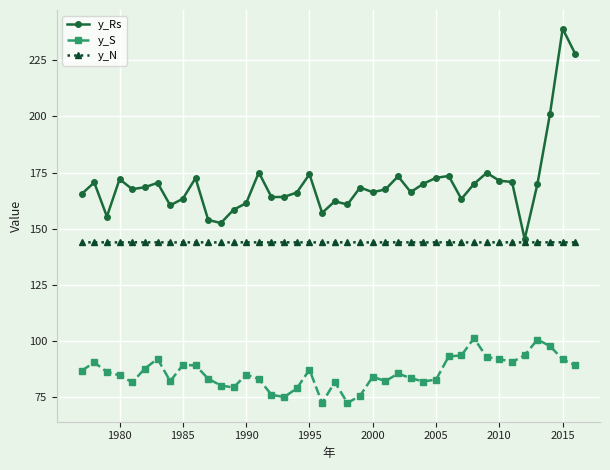

How many categories are shown in the chart?

40